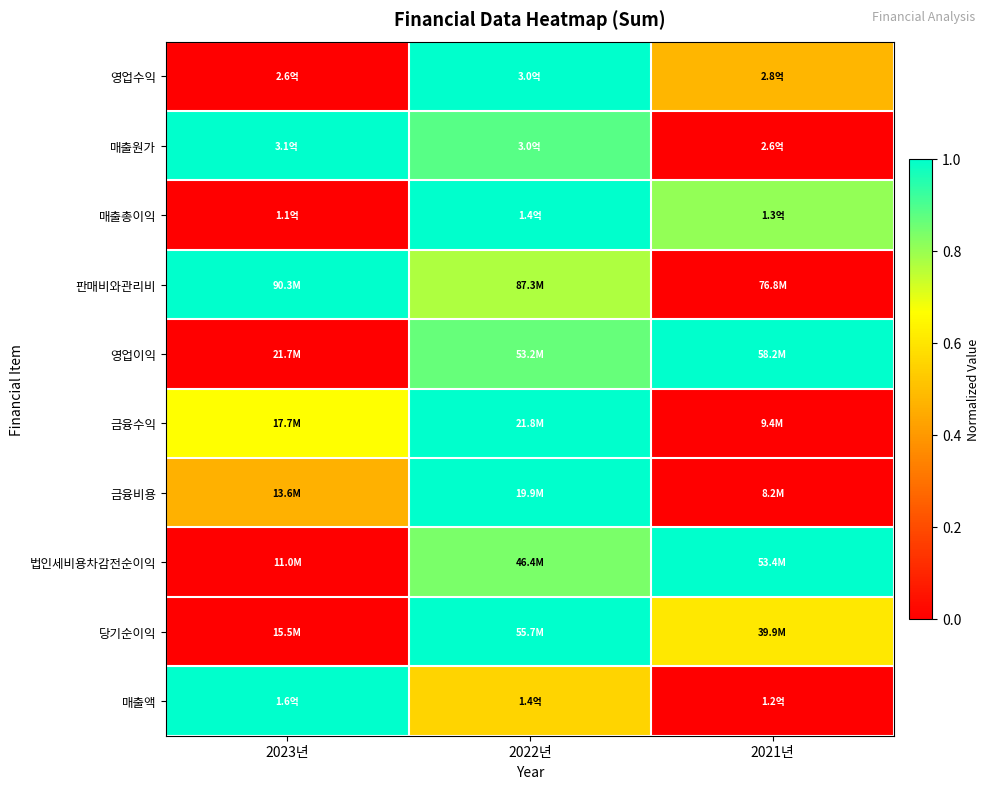

How many data points does each series have?

3